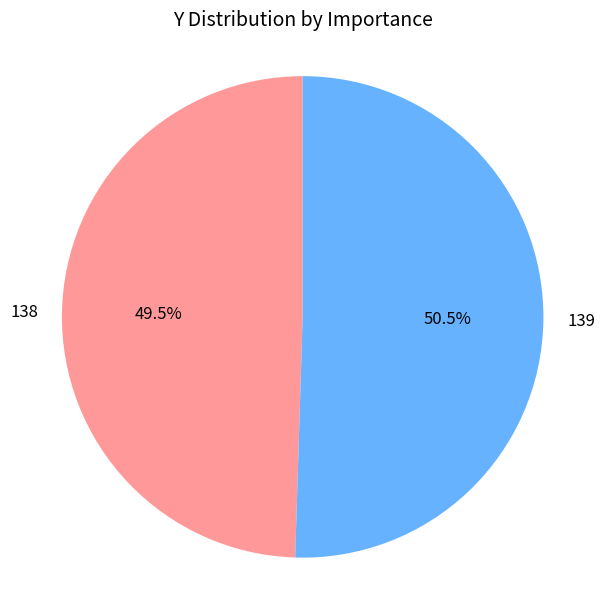

The 139 slice represents 64% of the pie. True or false?

False